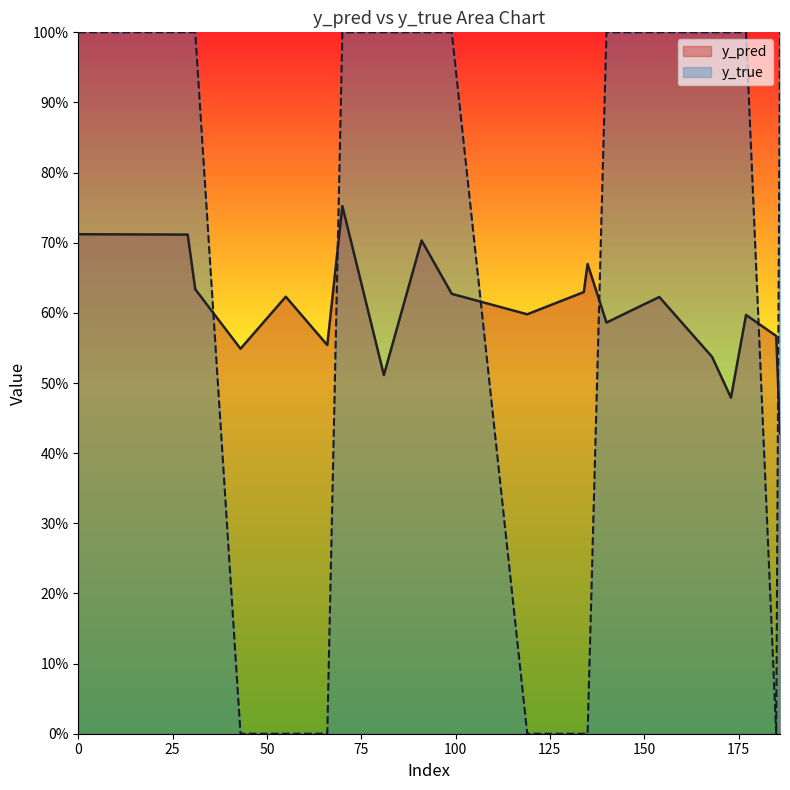

What value does the y_pred series have at 66?

0.6